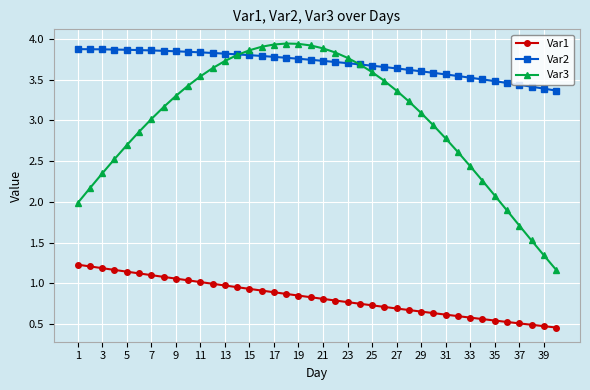

Which series has the largest total across all categories?

Var2